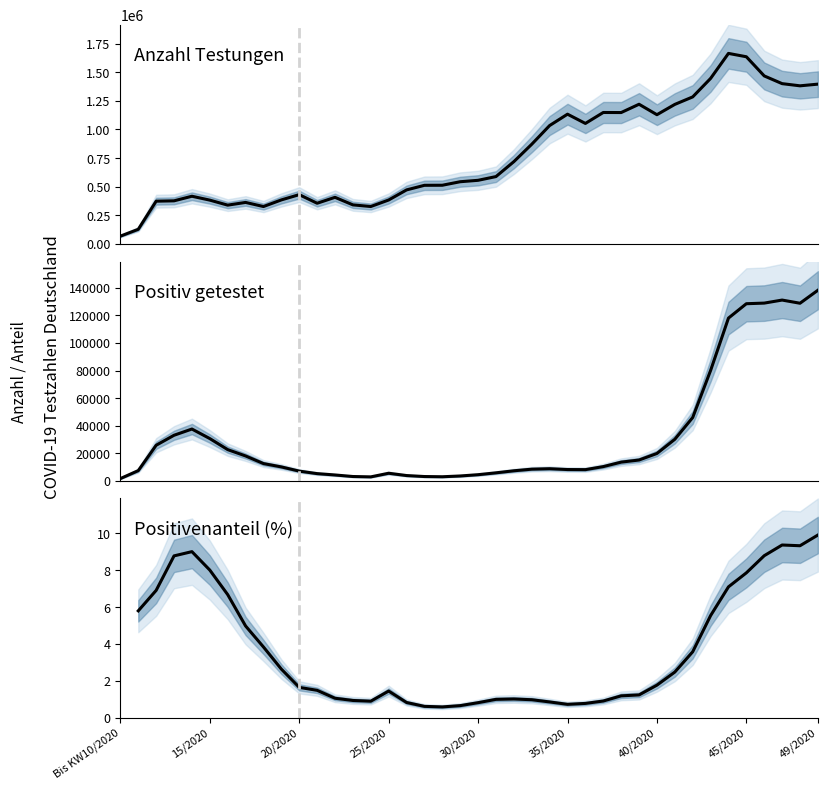

What is the value of the Positivenanteil (%) point at the 12th from the left?

1.5